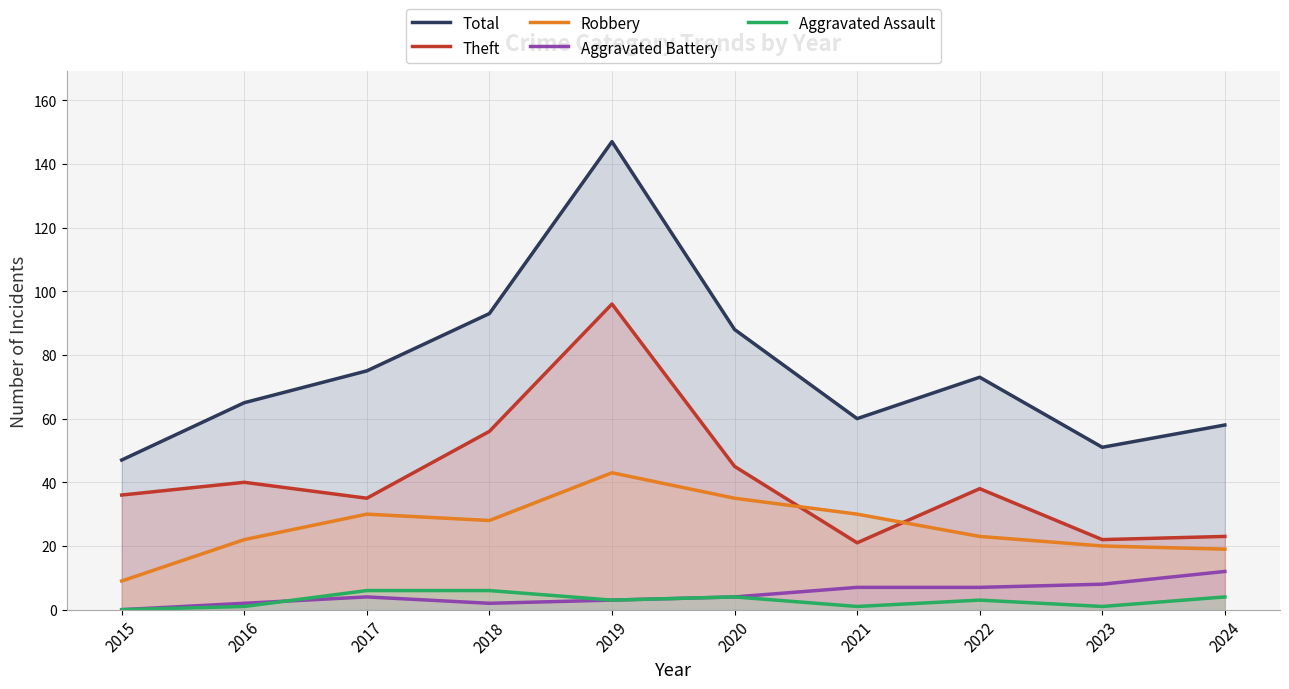

Count the number of categories in the chart.

10